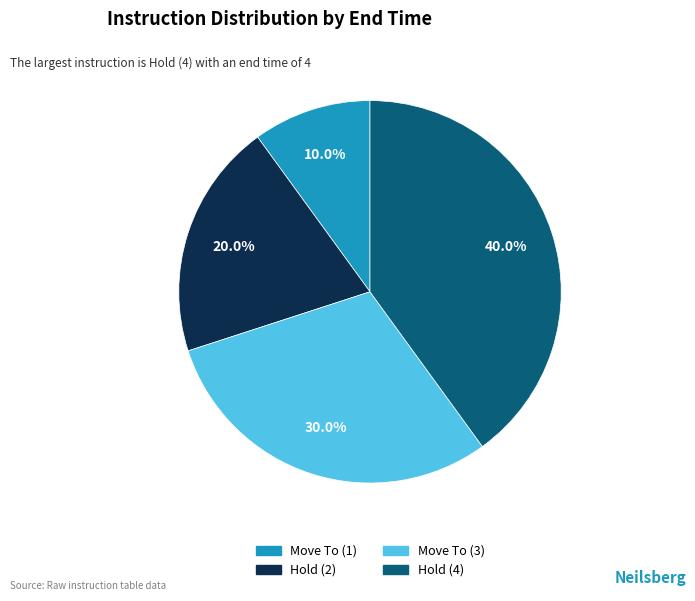

Is there any slice that represents more than half of the pie?

No